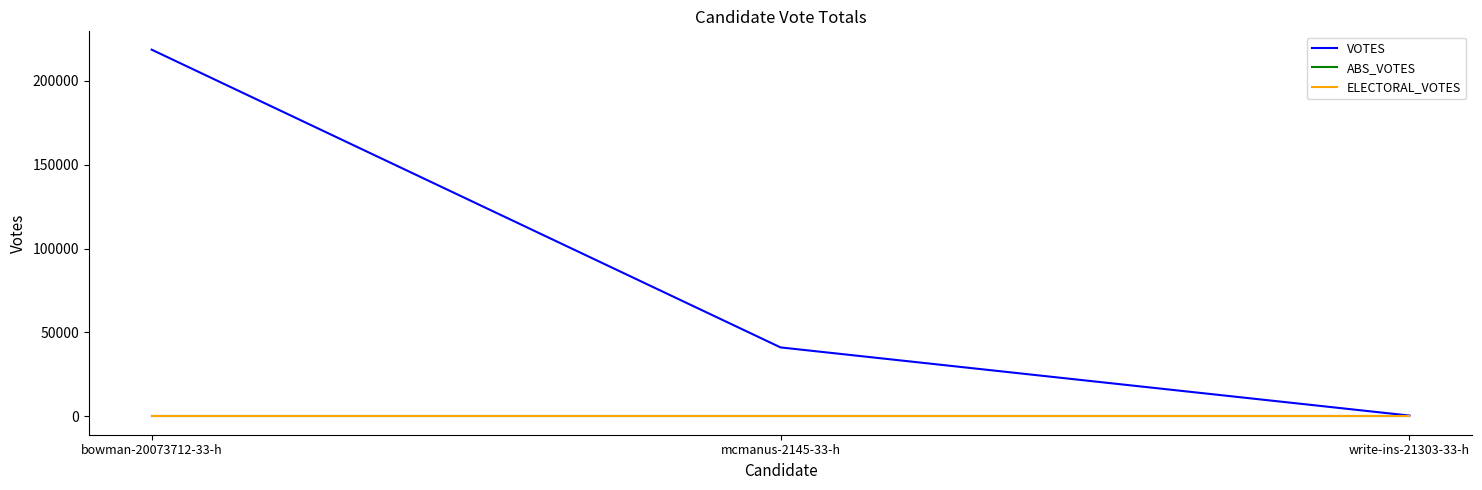

Does the chart have visible grid lines?

No